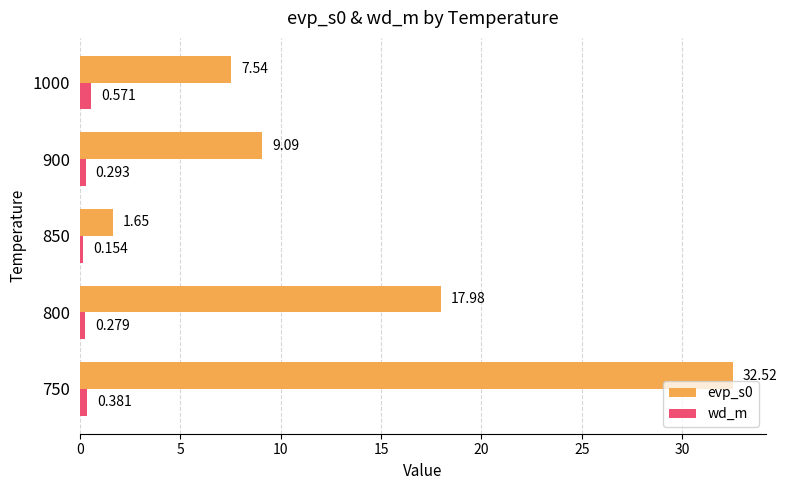

Is the value of wd_m at 850 greater than the value of evp_s0 at 850?

No